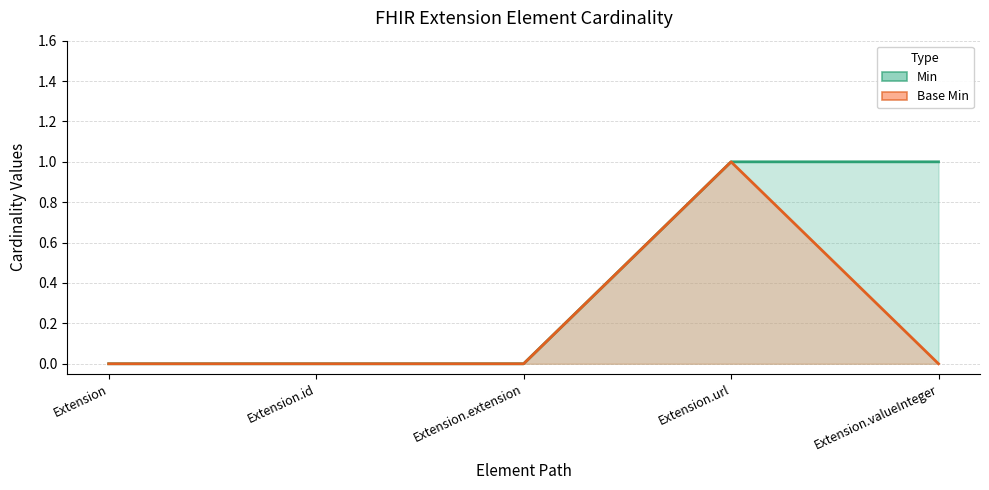

Rank the series by their maximum value, from lowest to highest.

Min, Base Min